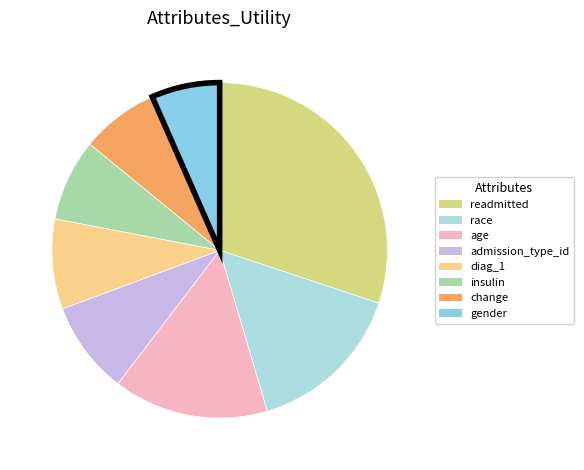

Do age and race together represent more than half of the pie?

No